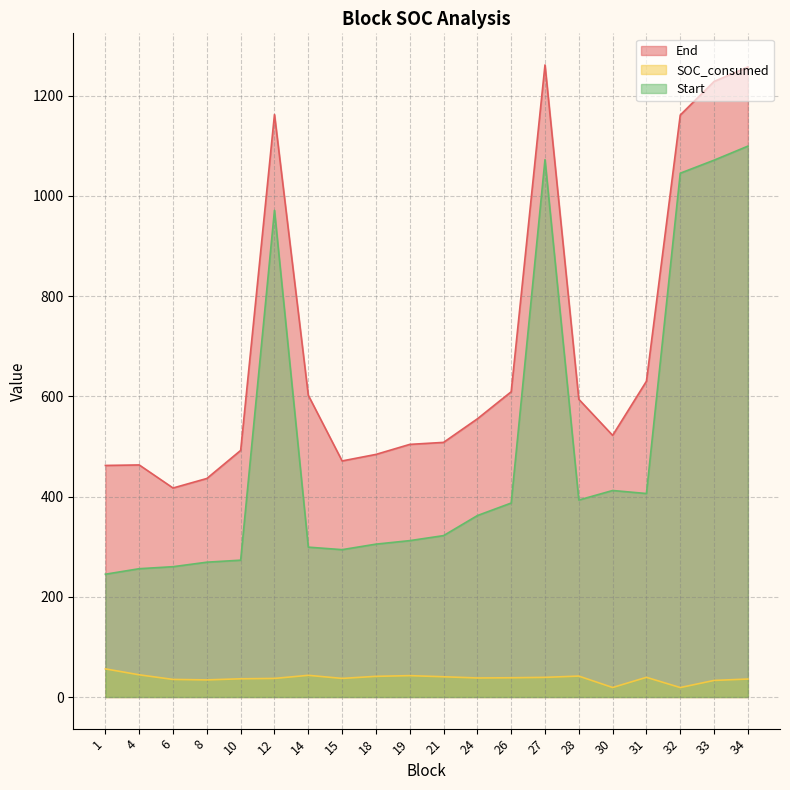

What is the difference between the Start values at 6 and 21?

62.0